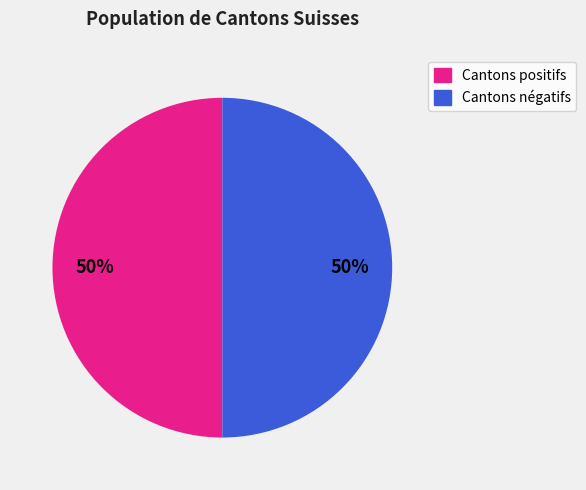

Do Cantons négatifs and Cantons positifs together represent more than half of the pie?

Yes